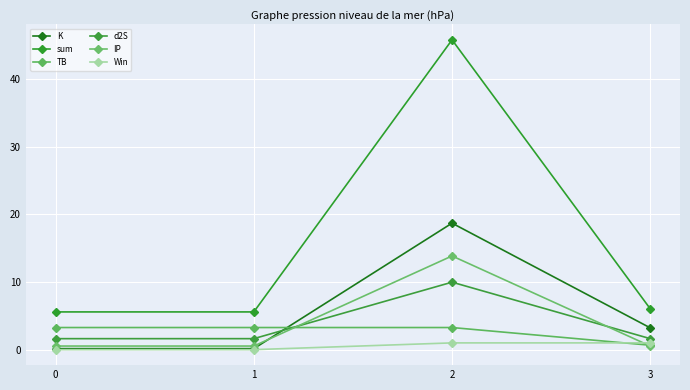

Reading left to right, what are all the values shown in this chart?

K: 0=0.1	1=0.1	2=18.7	3=3.2
sum: 0=5.6	1=5.6	2=45.8	3=6.0
TB: 0=3.3	1=3.3	2=3.3	3=0.7
d2S: 0=1.6	1=1.6	2=10.0	3=1.6
IP: 0=0.5	1=0.5	2=13.9	3=0.5
Win: 0=0.0	1=0.0	2=1.0	3=1.0